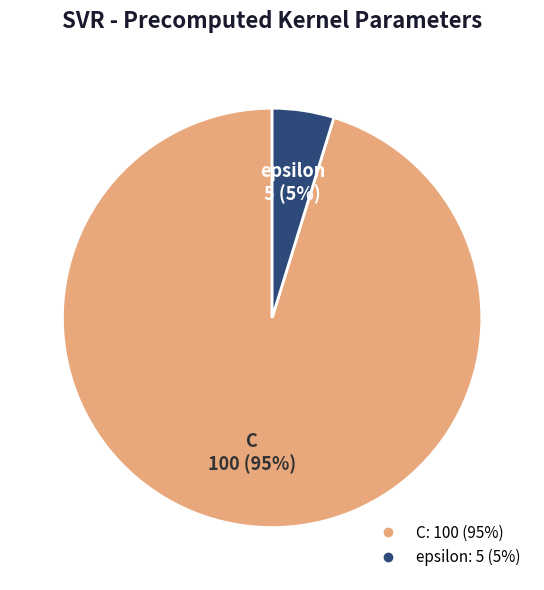

True or false: epsilon accounts for 5% of the total.

True